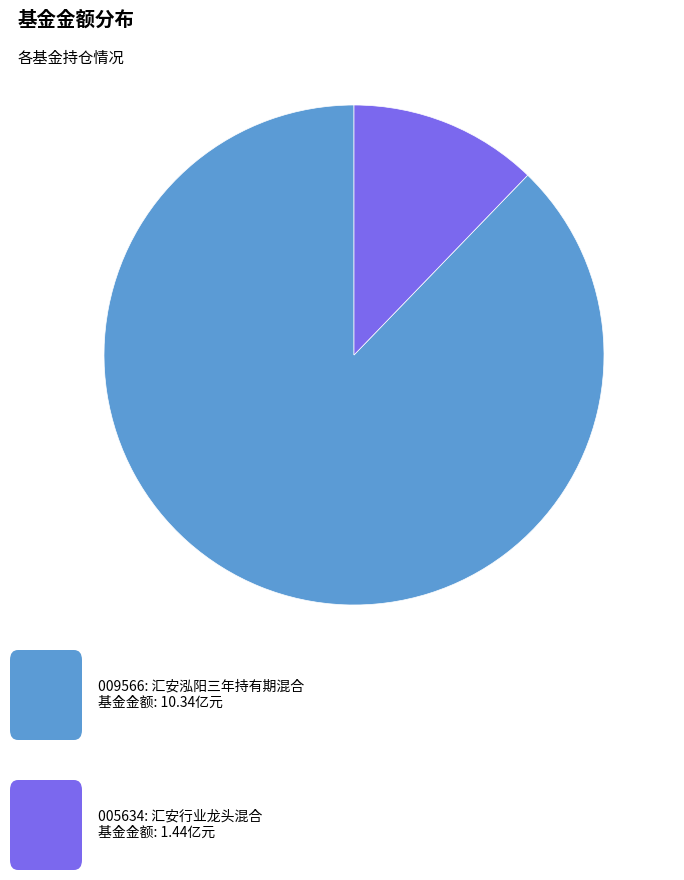

Is there any slice that represents more than half of the pie?

Yes